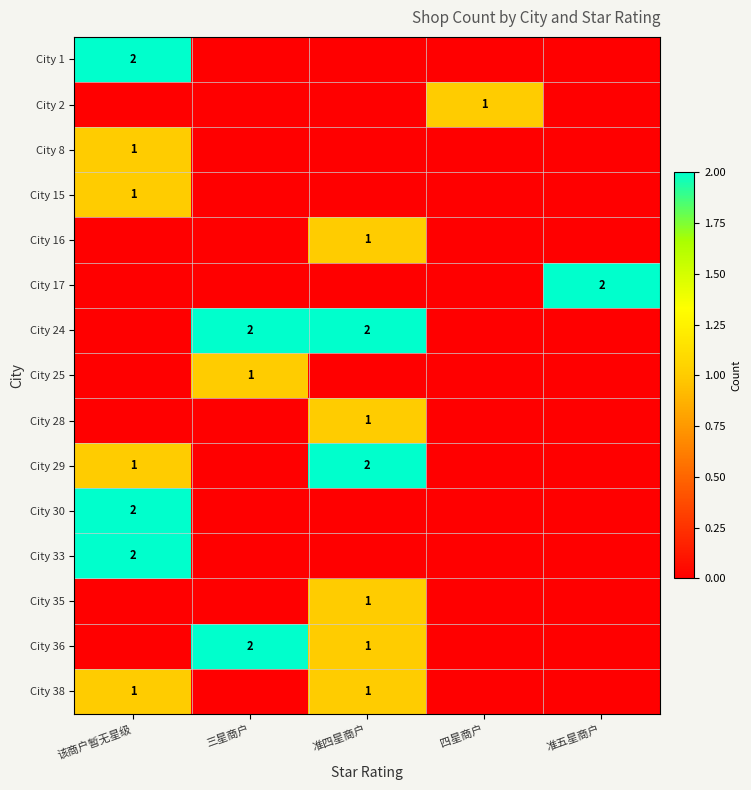

What is the spread (max minus min) of values at 四星商户?

1